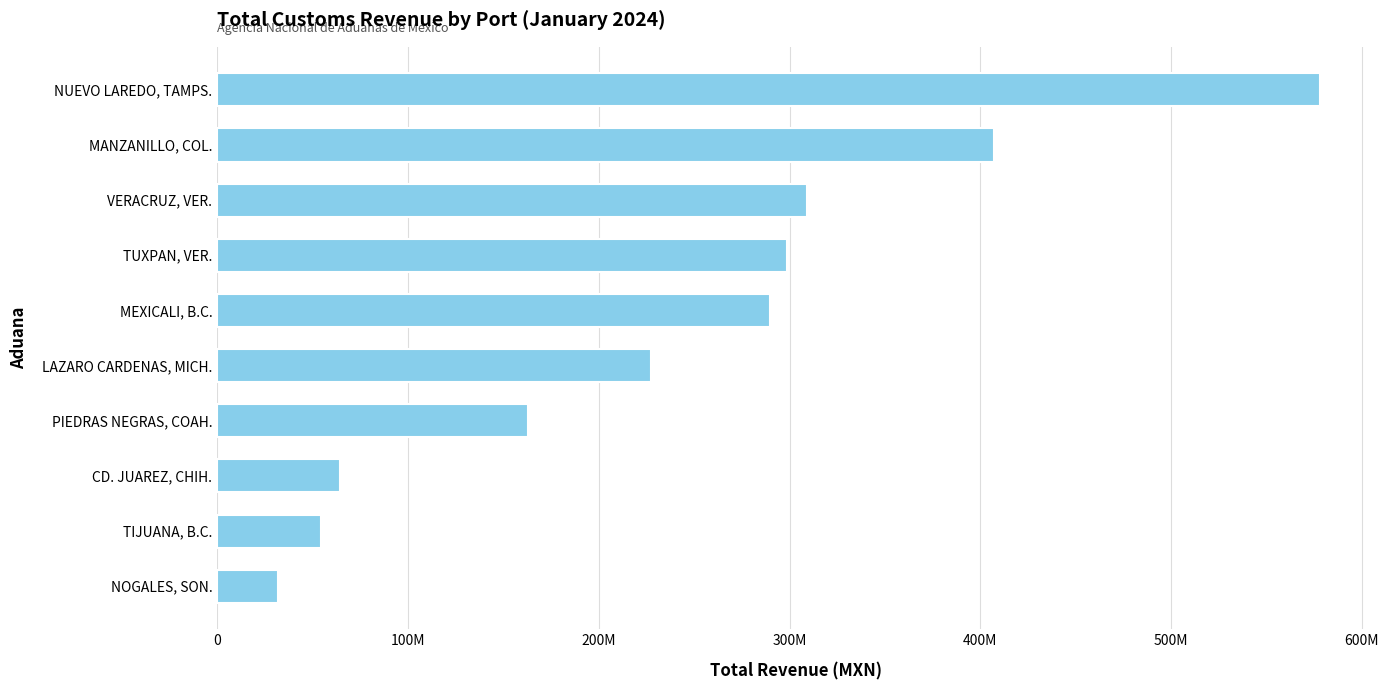

List the labels in order of value, largest first.

NUEVO LAREDO, TAMPS., MANZANILLO, COL., VERACRUZ, VER., TUXPAN, VER., MEXICALI, B.C., LAZARO CARDENAS, MICH., PIEDRAS NEGRAS, COAH., CD. JUAREZ, CHIH., TIJUANA, B.C., NOGALES, SON.